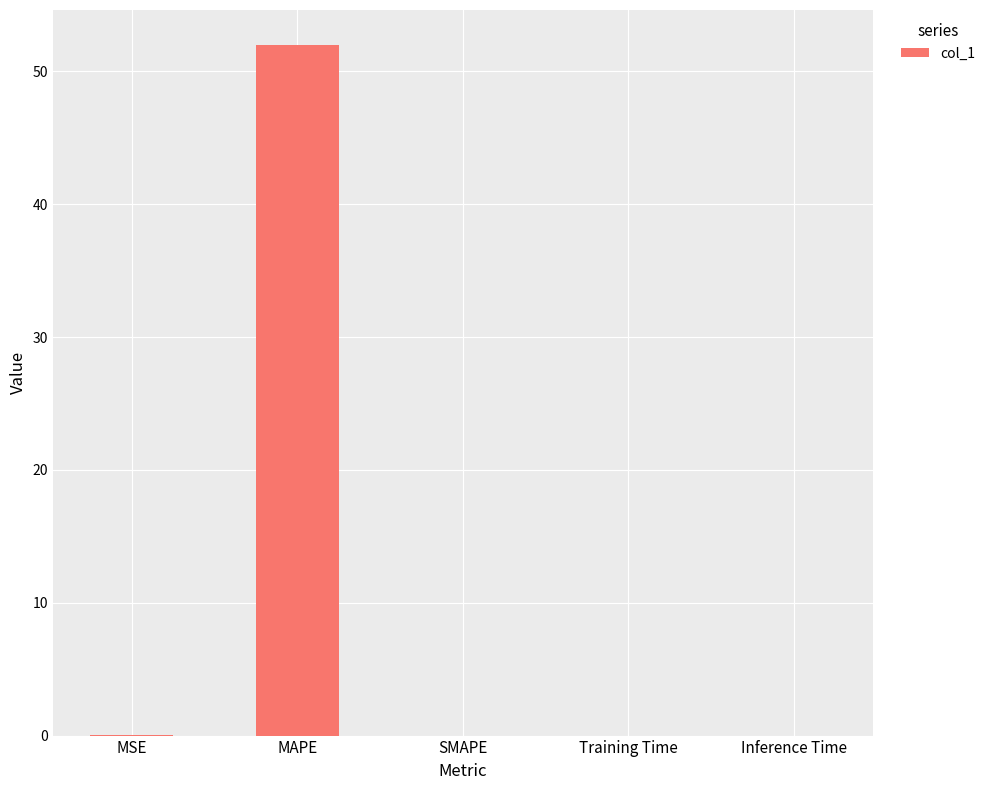

What is the sum of all values?

52.1